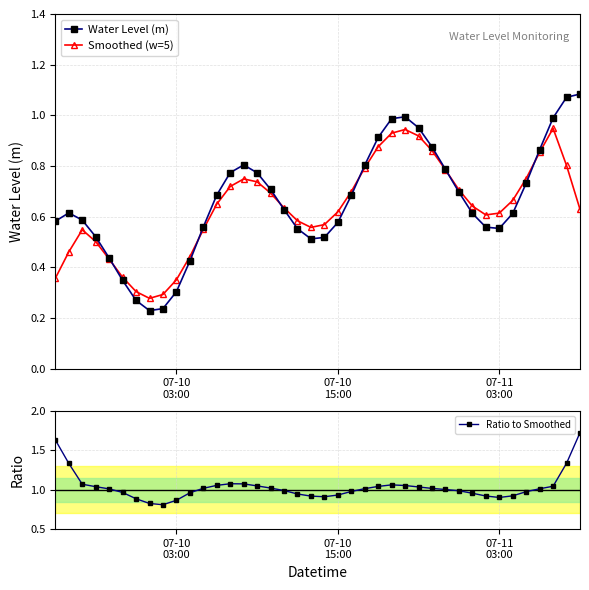

What are all the series names shown in the legend?

Water Level (m), Smoothed (w=5), Ratio to Smoothed